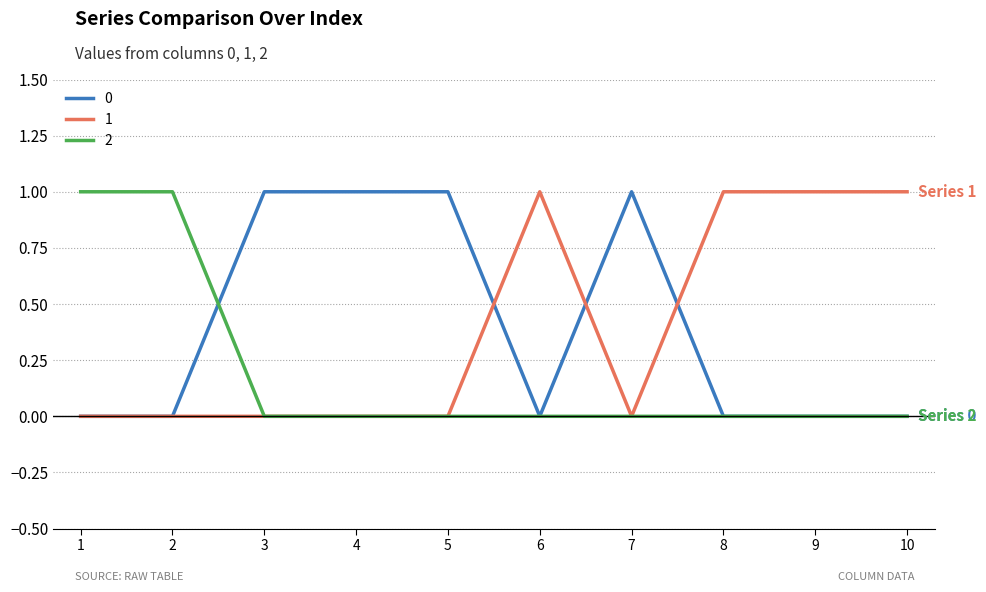

Reading right to left, list all the values displayed in this chart.

0: 0	0	0	1	0	1	1	1	0	0
1: 1	1	1	0	1	0	0	0	0	0
2: 0	0	0	0	0	0	0	0	1	1